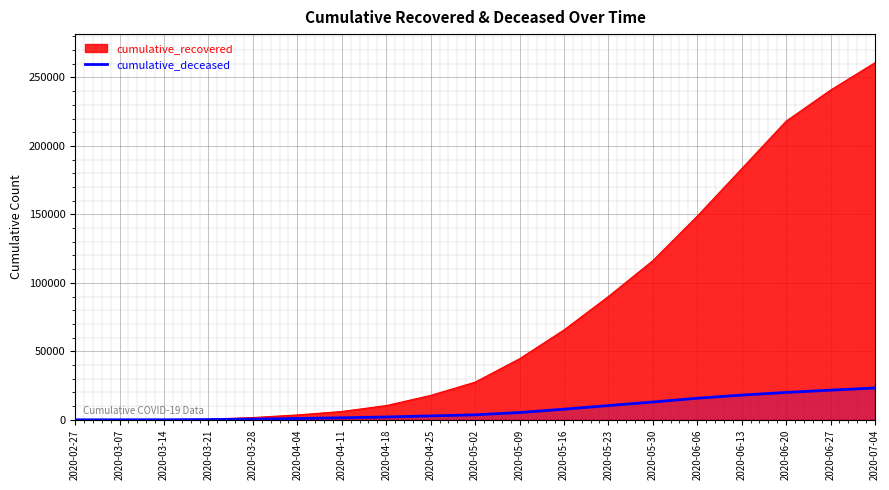

Rank the series at 2020-06-20 from lowest to highest value.

cumulative_deceased, cumulative_recovered